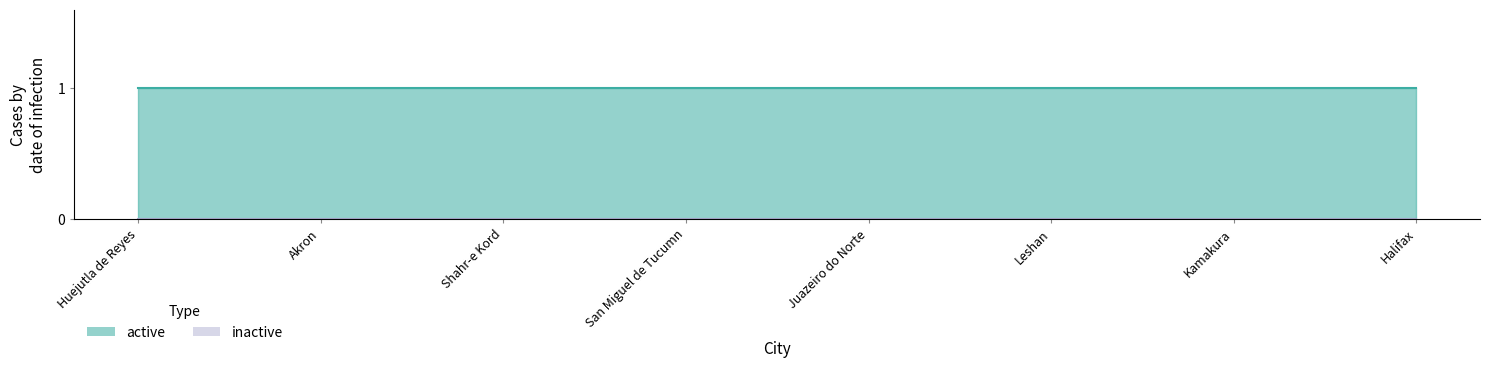

How many distinct data groups are displayed?

2